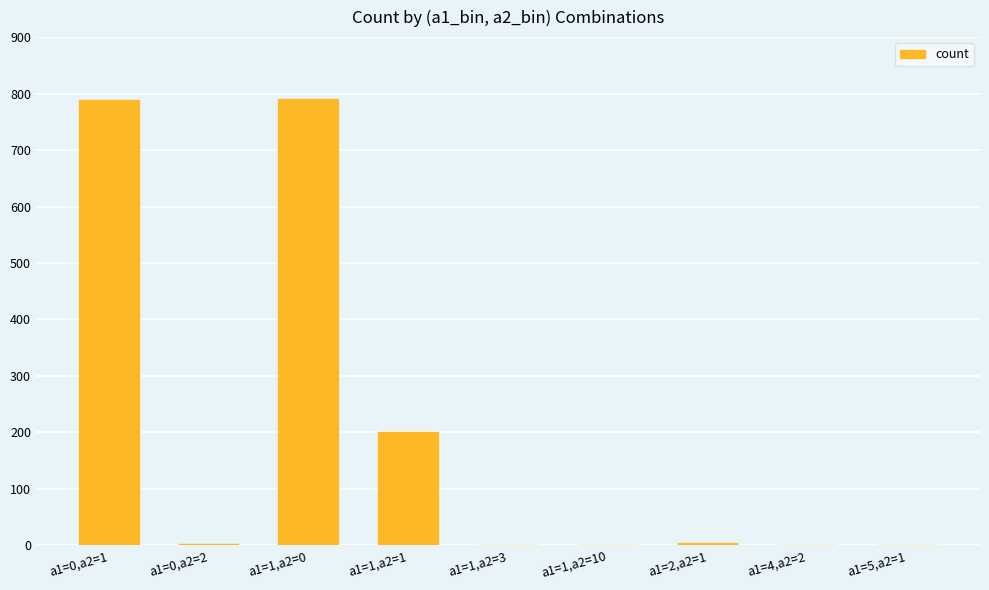

What is the sum of all values?

1791